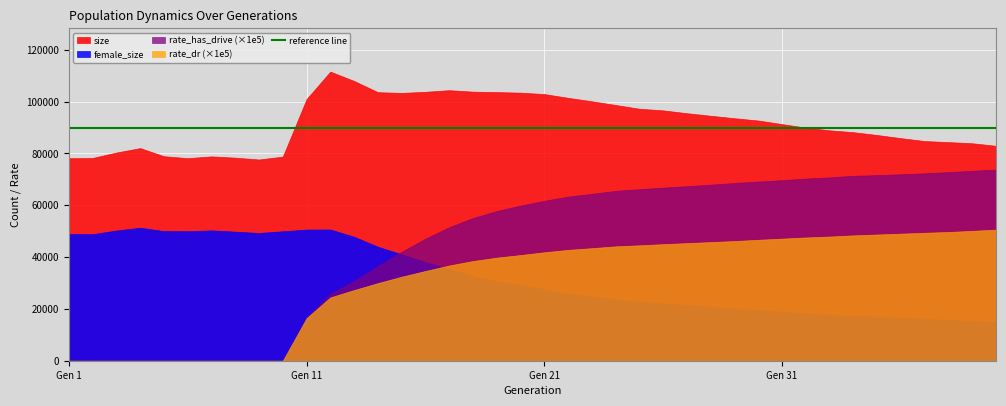

How many values in rate_has_drive are above zero?

30